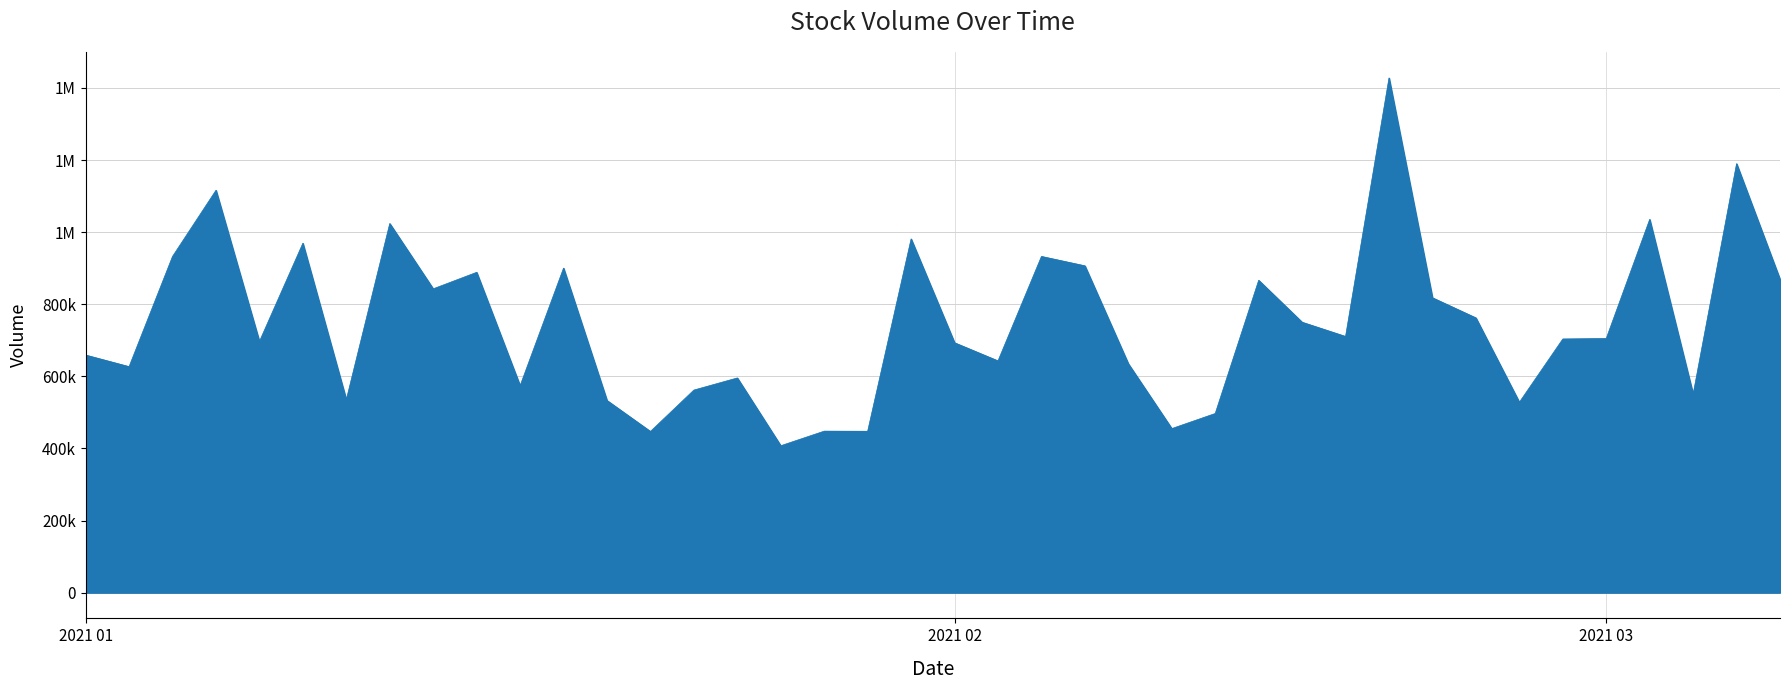

What is the greatest value displayed?

1427700